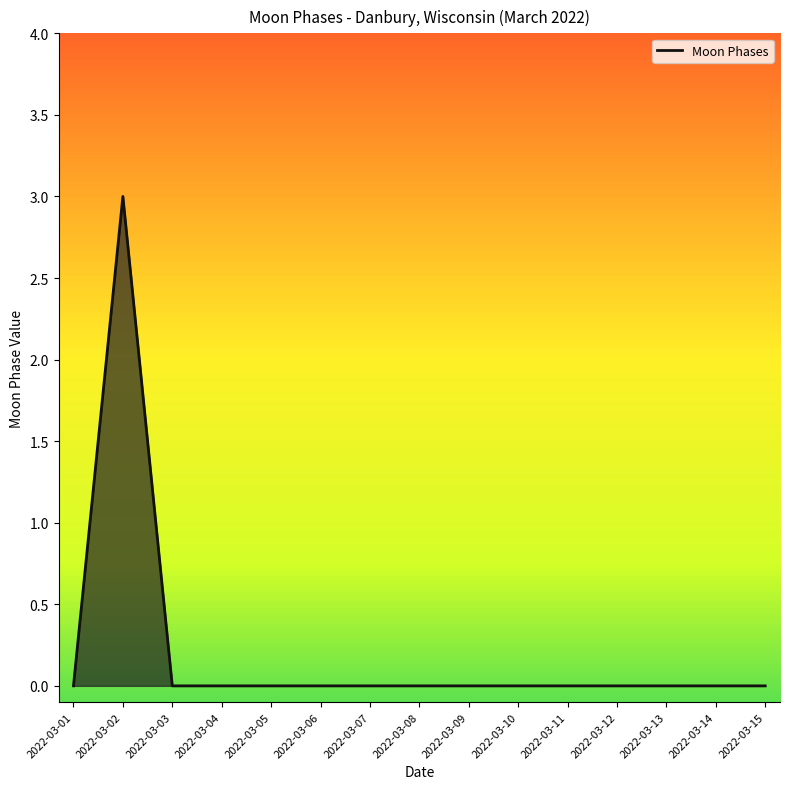

Which label corresponds to the largest value in the chart?

2022-03-02